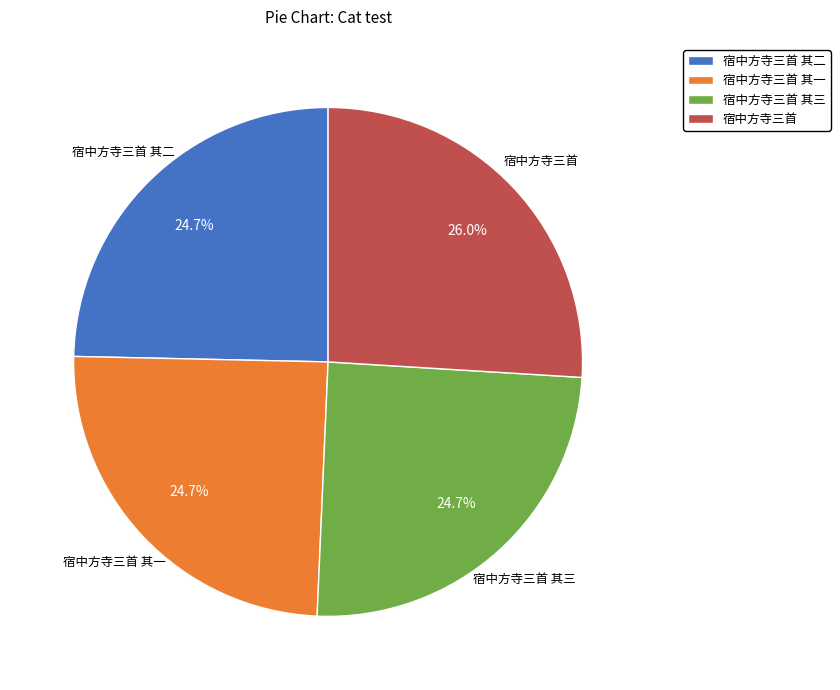

Is 宿中方寺三首 其一 the majority of the pie?

No